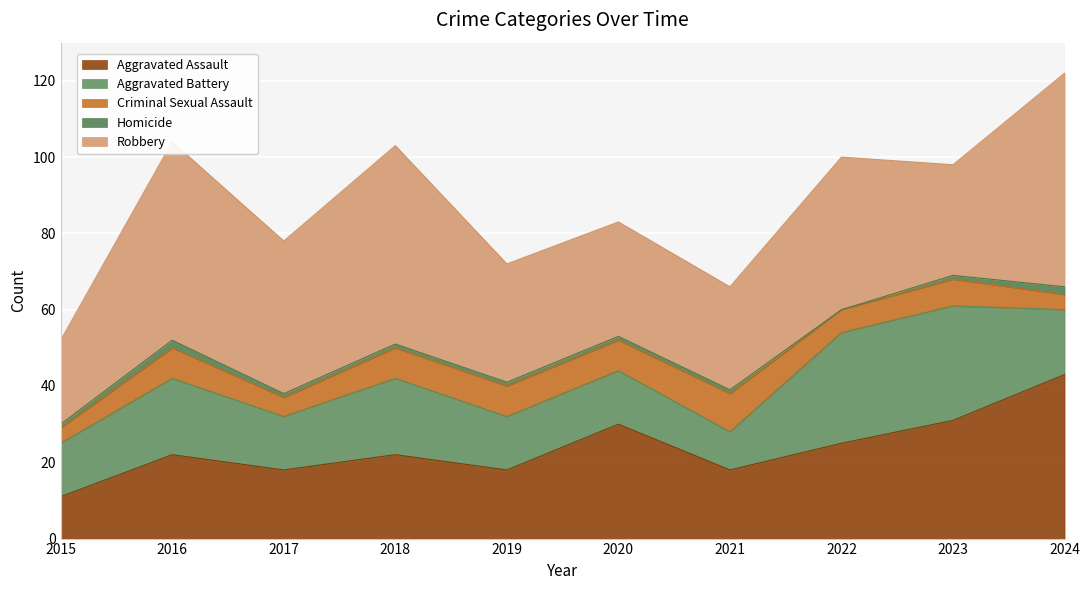

Which category has the highest value in the Criminal Sexual Assault series?

2021